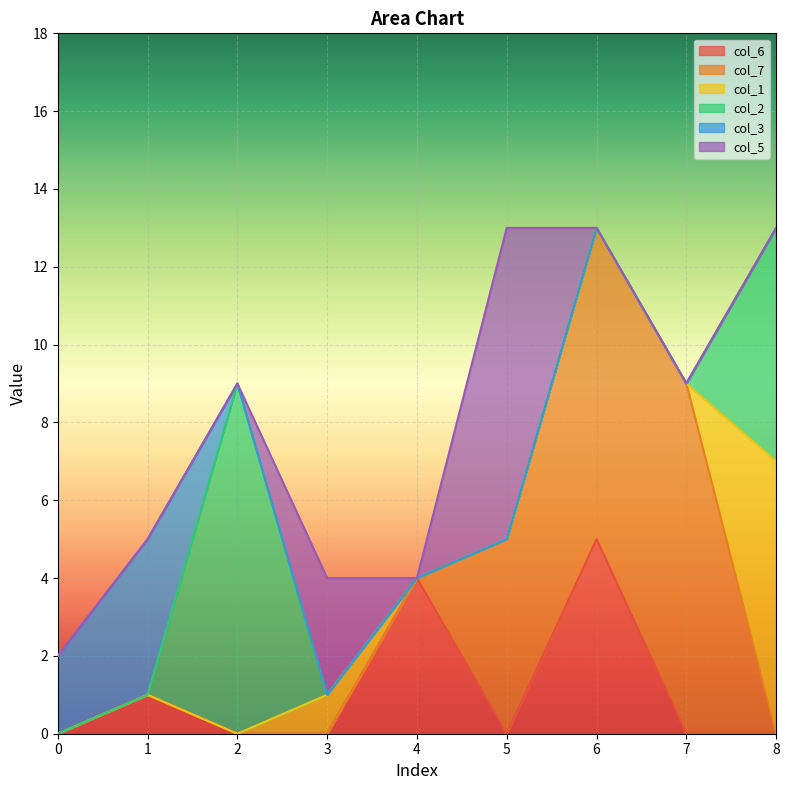

How many values in col_7 are above zero?

3